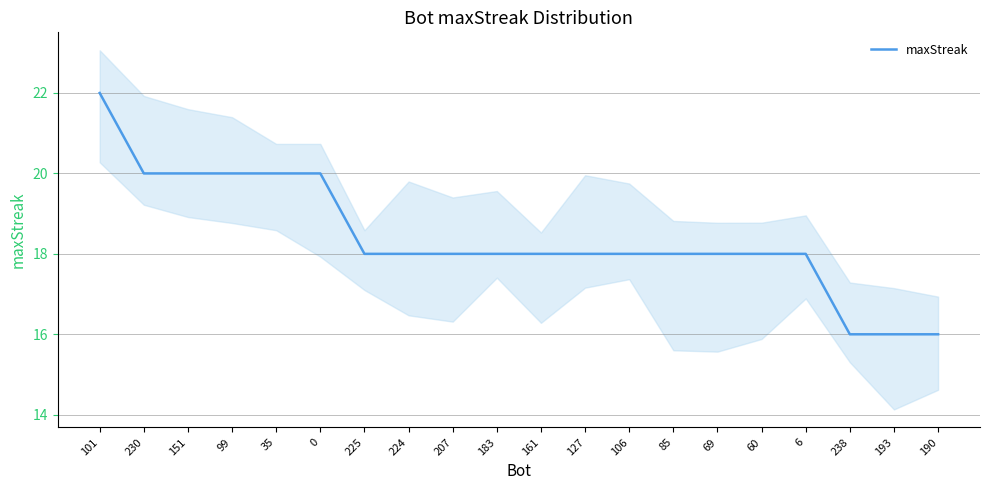

How many lines are shown in the chart?

1